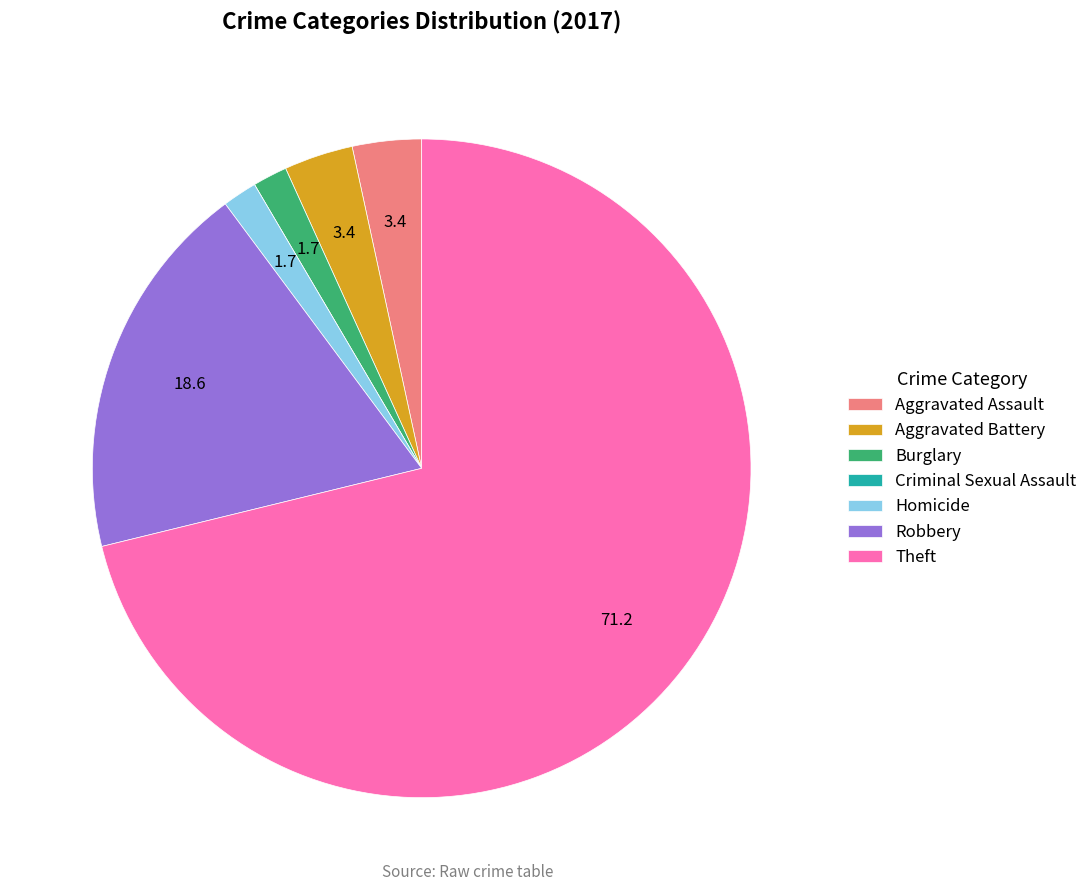

Is the sum of Homicide and Aggravated Battery greater than half?

No